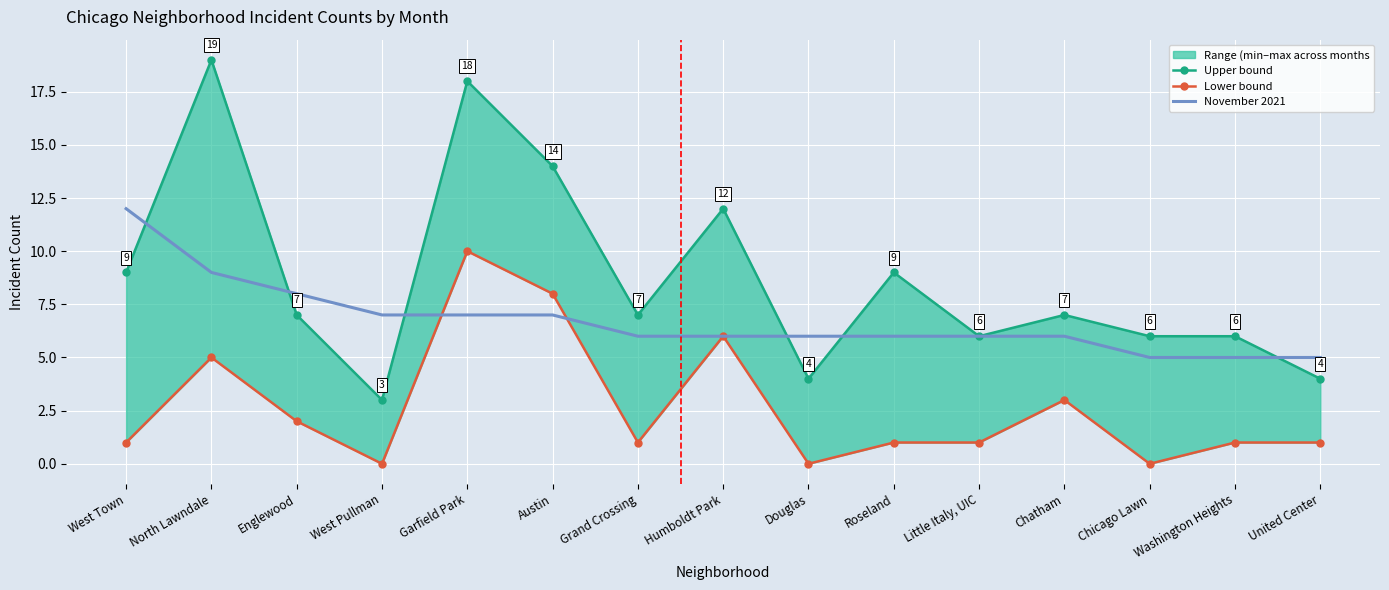

How many intersections are there between November 2021 and Lower bound?

2